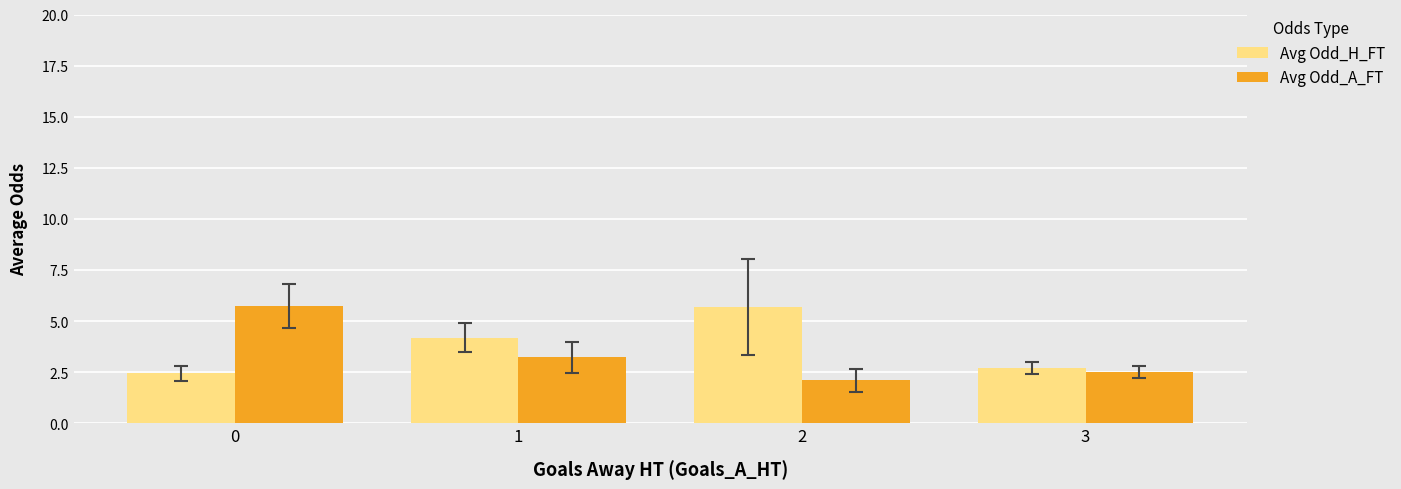

At which label does Avg Odd_H_FT first exceed 4?

1